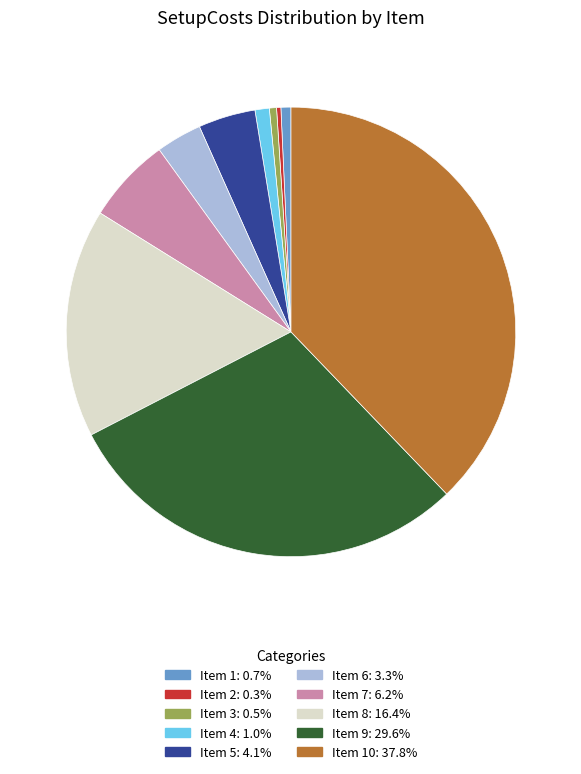

How many segments does this pie chart have?

10